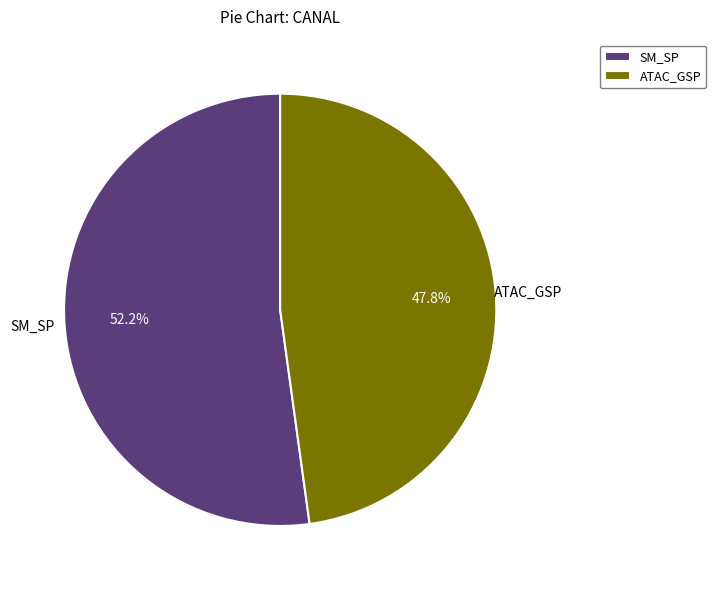

What percentage do SM_SP and ATAC_GSP together represent?

100.0%